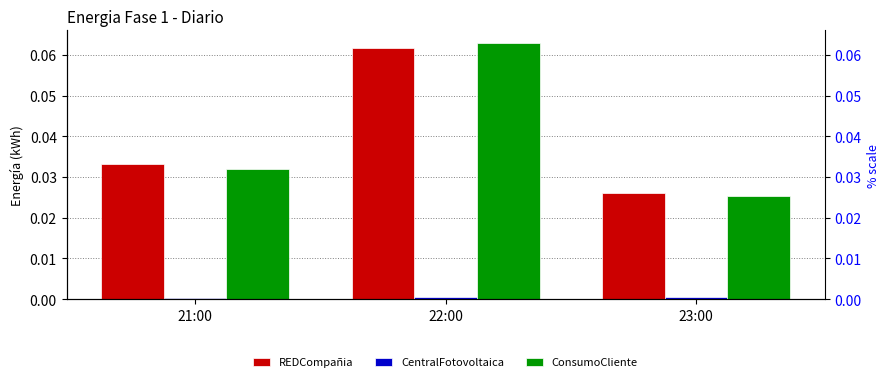

Which has a higher value, 22:00 or 23:00?

22:00